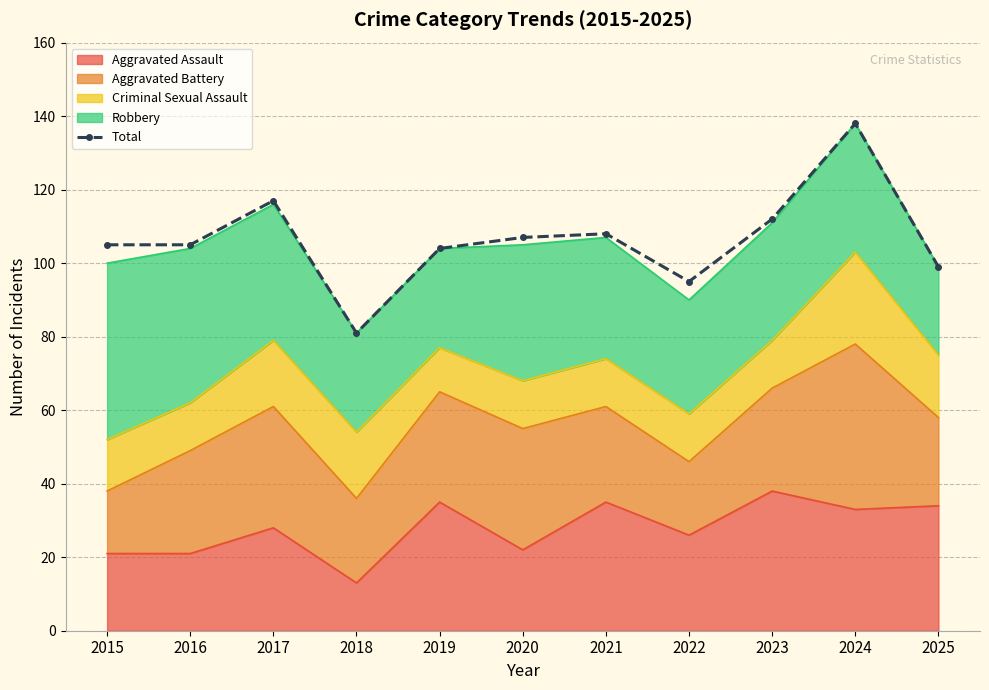

How many points are lower than both their immediate neighbors (excluding endpoints)?

2